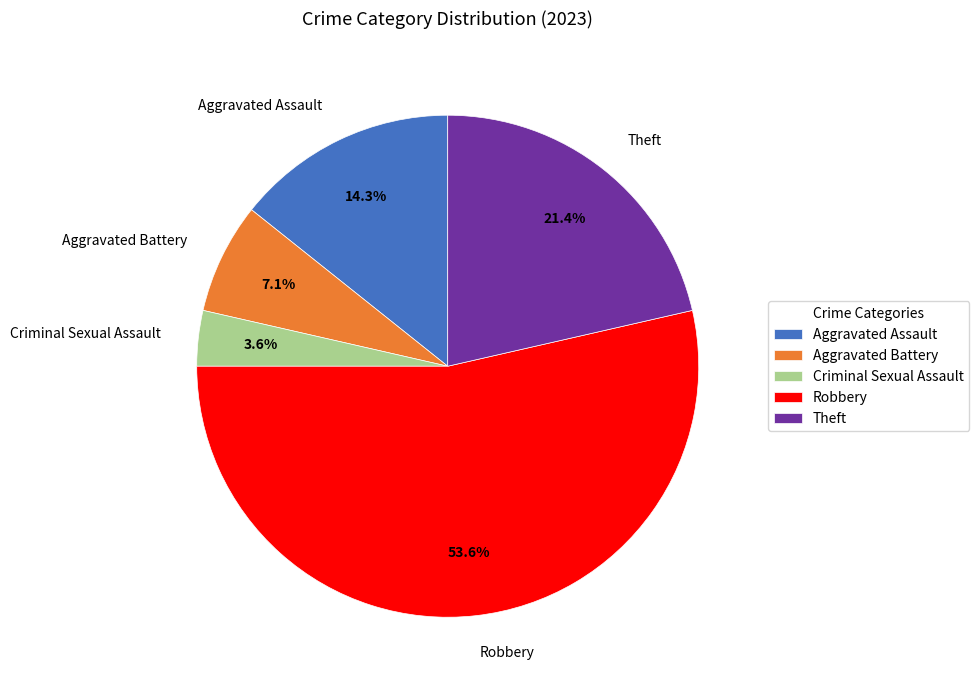

What percentage is the Theft slice, to the nearest percent?

21%